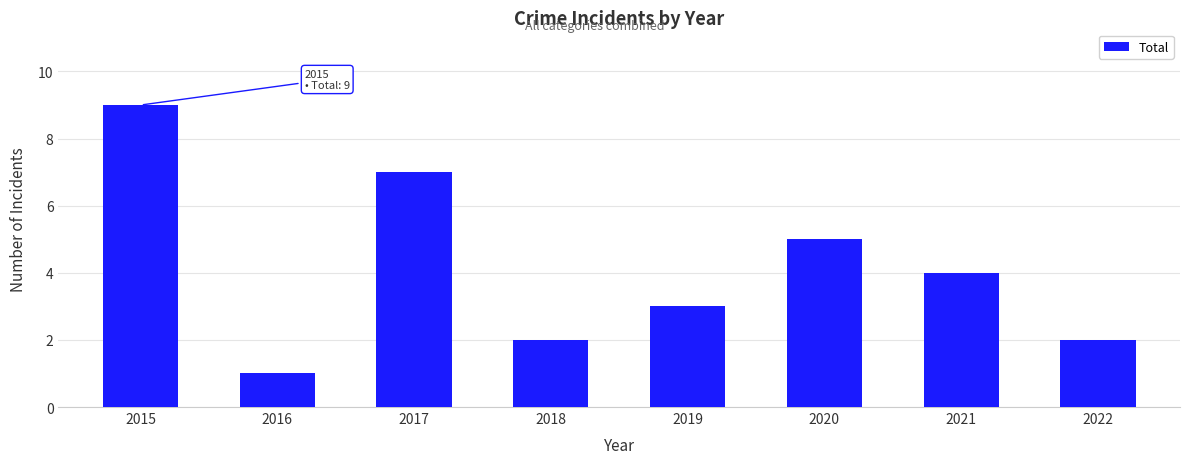

What is the difference between the maximum and second lowest values?

7